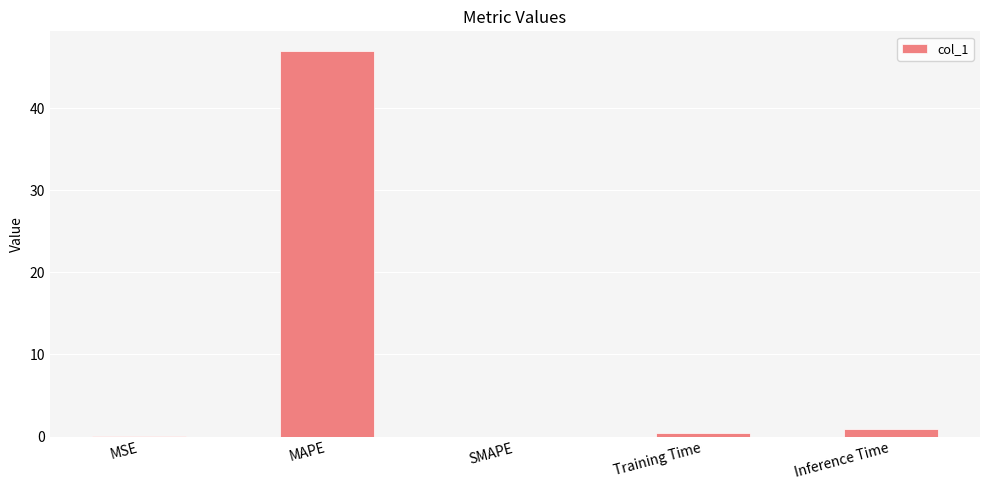

What is the sum of all values?

48.4